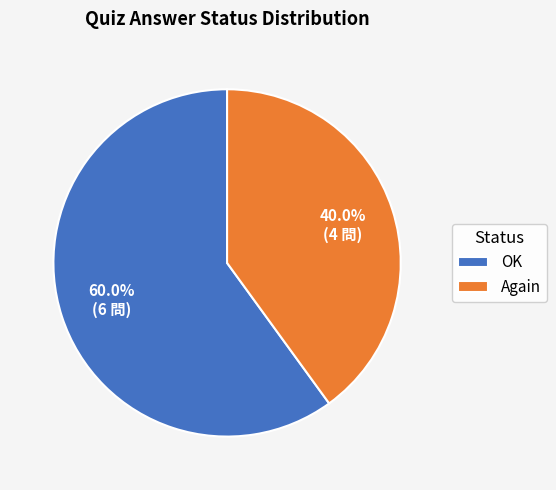

Does any single category account for the majority?

Yes